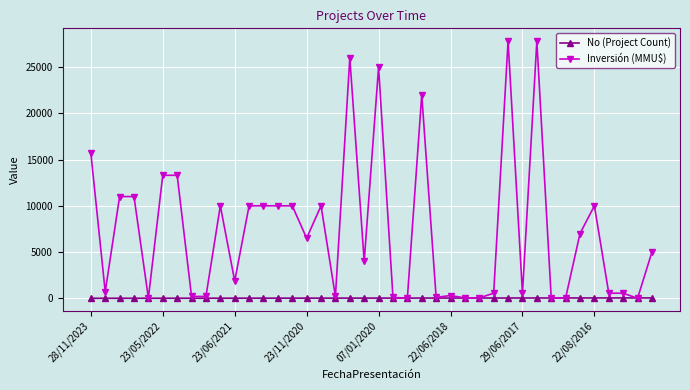

What is the maximum value shown in the chart?

27800